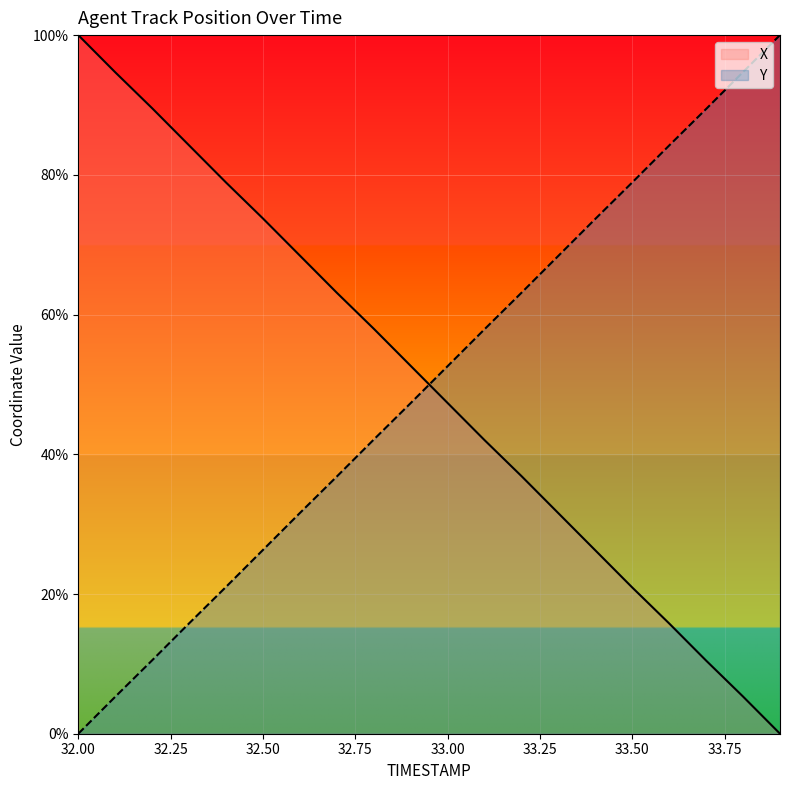

Reading right to left, extract all data points from this chart.

X: 33.9=0.0	33.8=5.3	33.7=10.5	33.6=15.8	33.5=20.9	33.4=26.2	33.3=31.6	33.2=36.9	33.1=42.0	33.0=47.3	32.9=52.7	32.8=58.0	32.7=63.1	32.6=68.4	32.5=73.8	32.4=78.9	32.3=84.2	32.2=89.5	32.1=94.7	32.0=100.0
Y: 33.9=100.0	33.8=94.7	33.7=89.4	33.6=84.2	33.5=78.9	33.4=73.7	33.3=68.4	33.2=63.1	33.1=57.9	33.0=52.6	32.9=47.3	32.8=42.1	32.7=36.8	32.6=31.6	32.5=26.3	32.4=21.0	32.3=15.8	32.2=10.5	32.1=5.3	32.0=0.0